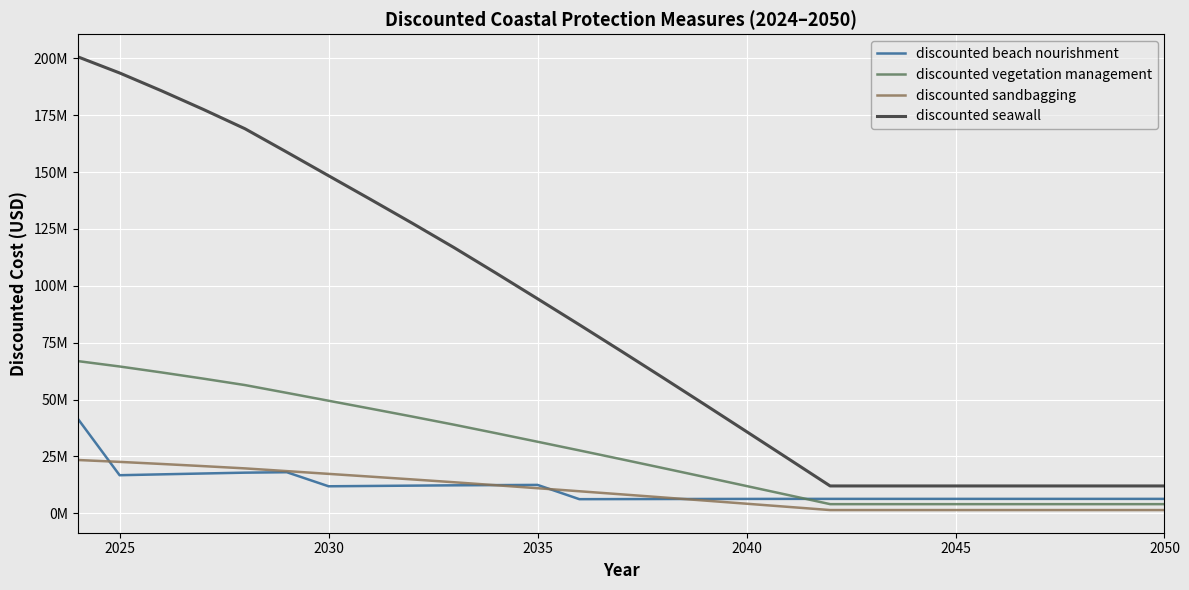

At how many categories does at least one series exceed 103497116?

11